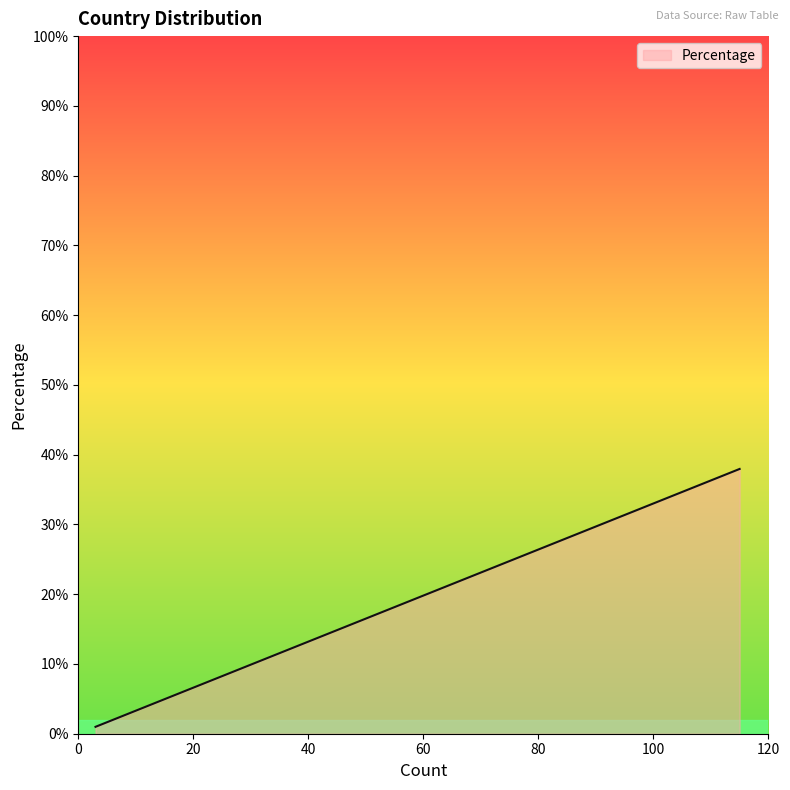

True or false: there are more than 0 points higher than both neighbors.

False